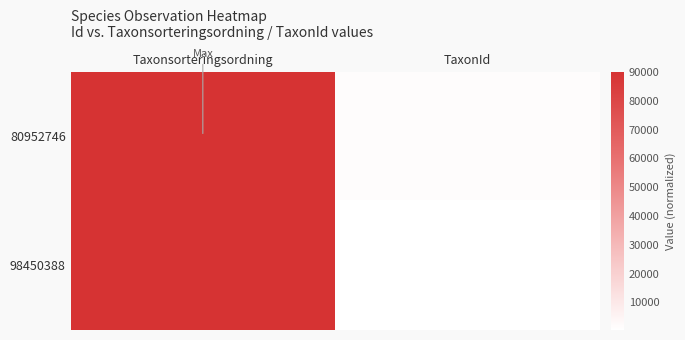

What is the maximum value shown in the chart?

90138